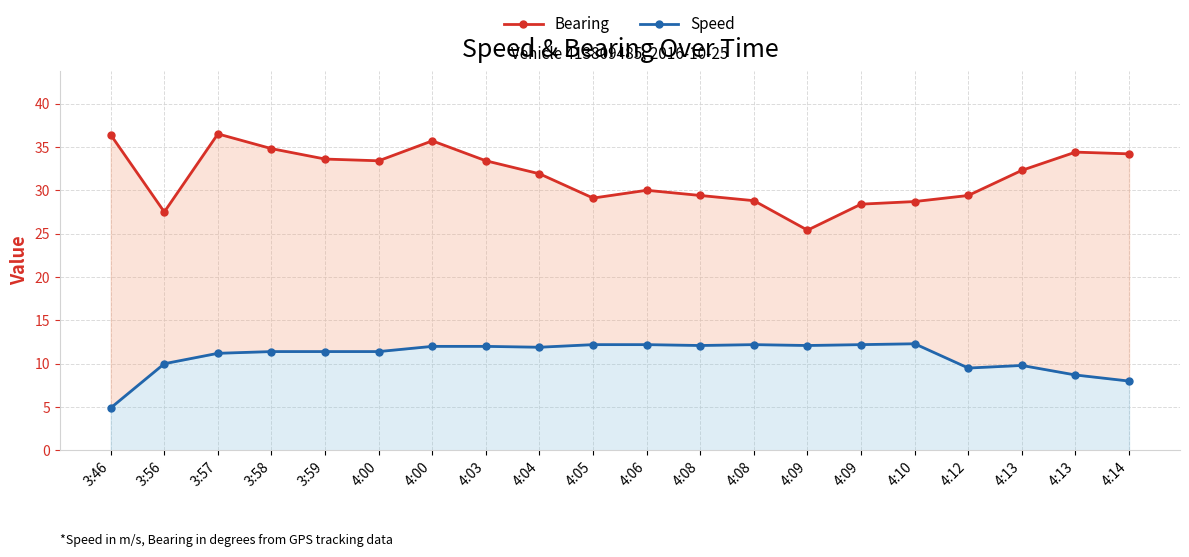

What is the difference between the maximum and minimum values in the Speed series?

7.4